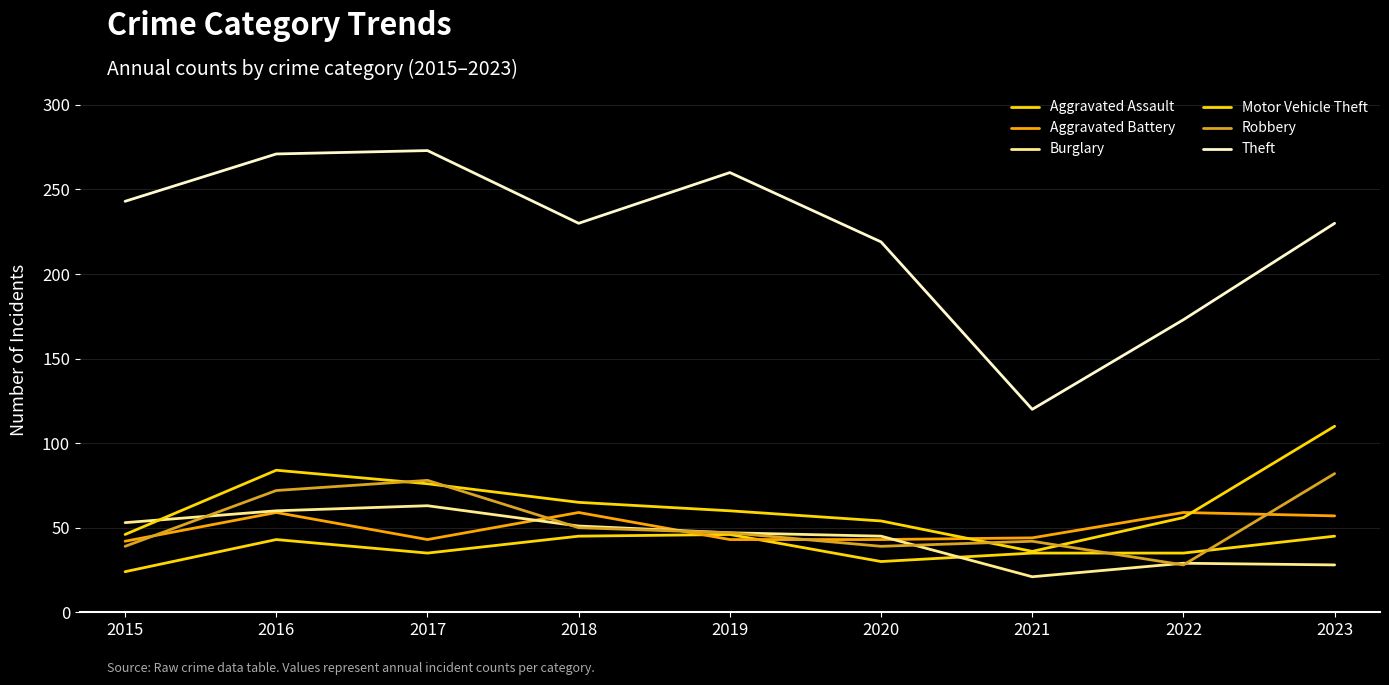

How many series are shown in this chart?

6